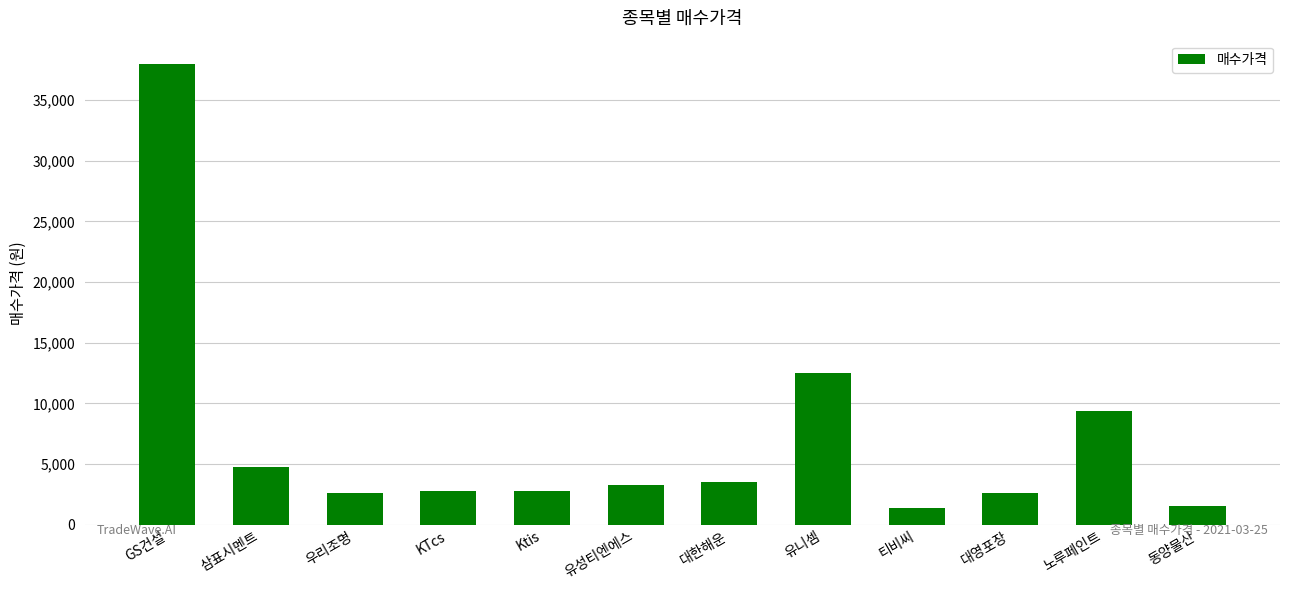

What is the change in value from 우리조명 to 대한해운?

+860